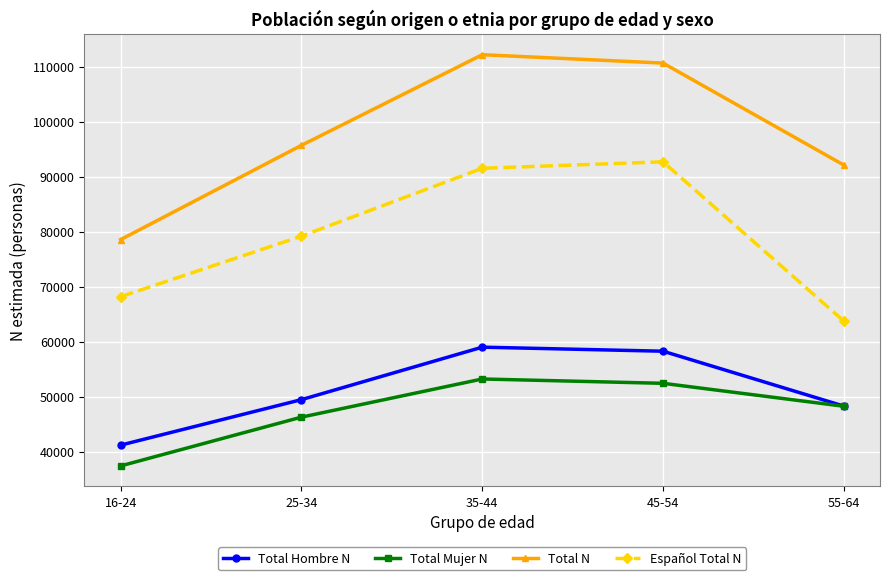

In Total N, how many points are higher than both neighbors (excluding endpoints)?

1